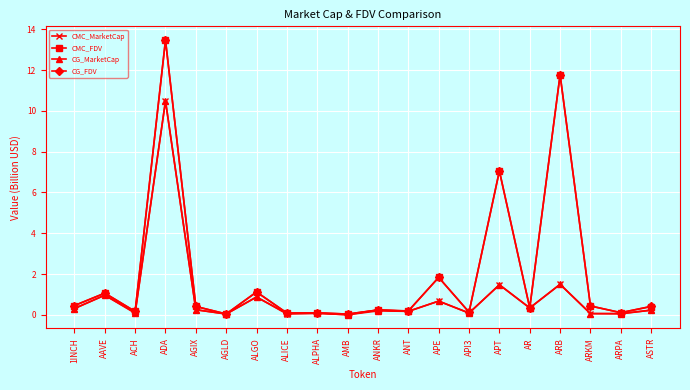

Is this an area chart (filled region under the line)?

No